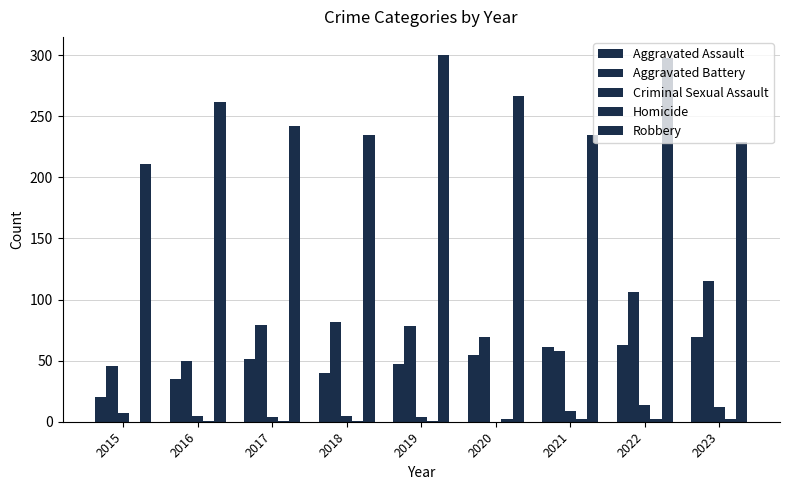

True or false: Aggravated Assault has a value of 41 at 2023.

False